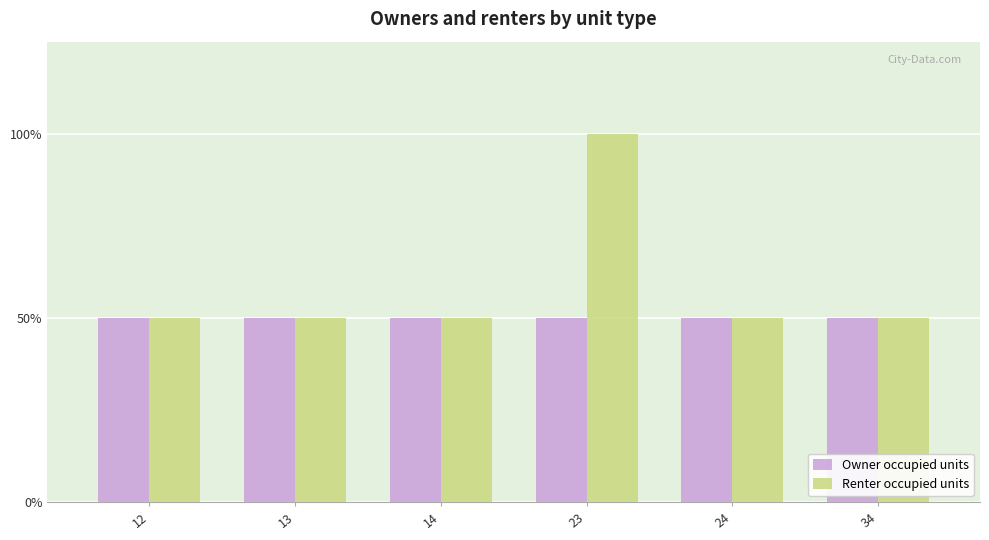

What are all the series names shown in the legend?

Owner occupied units, Renter occupied units